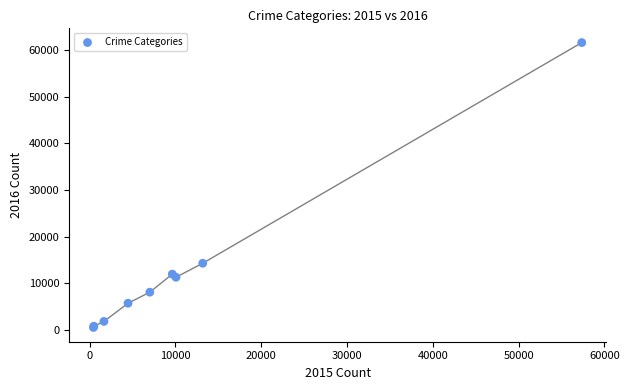

What Y value in the scatter plot is closest to 31066?

14289